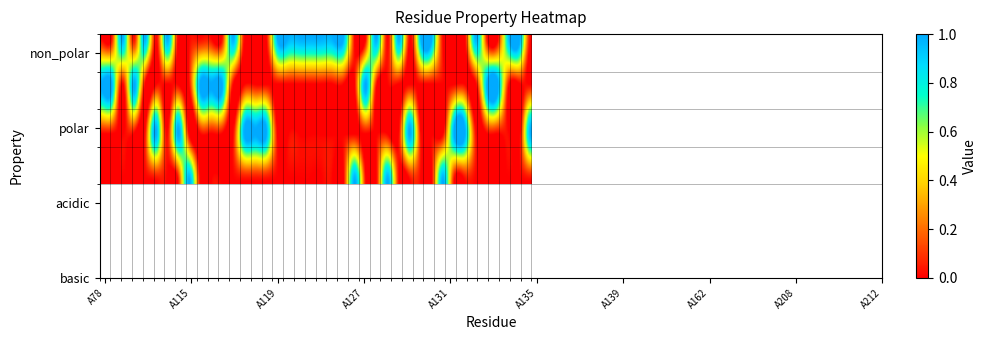

Count the number of categories in the chart.

40